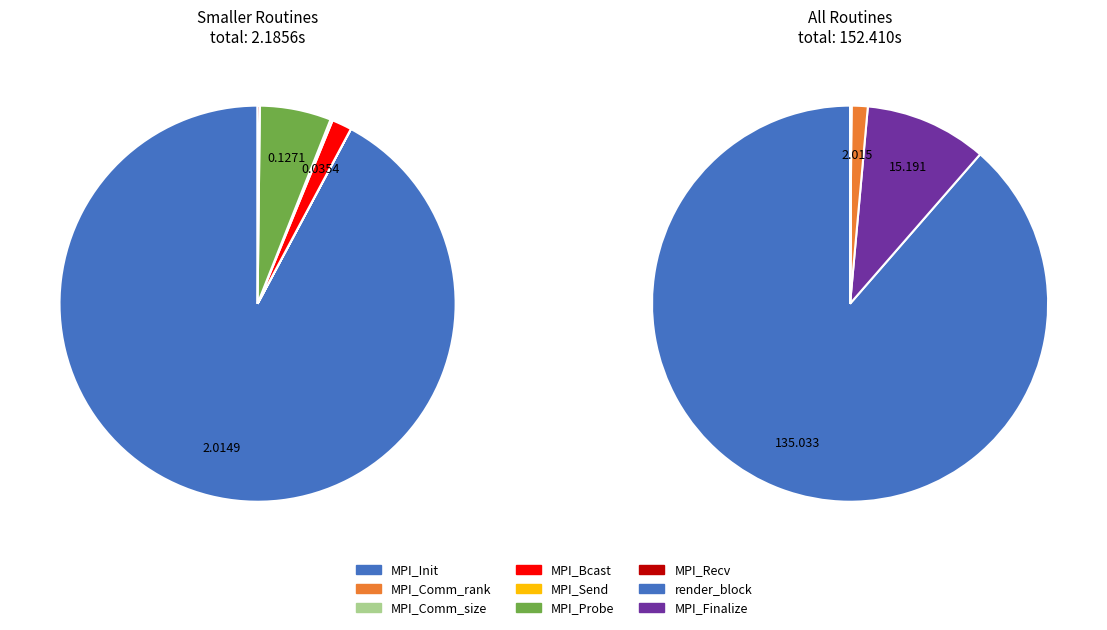

Is it true that render_block is 95% of the pie?

False